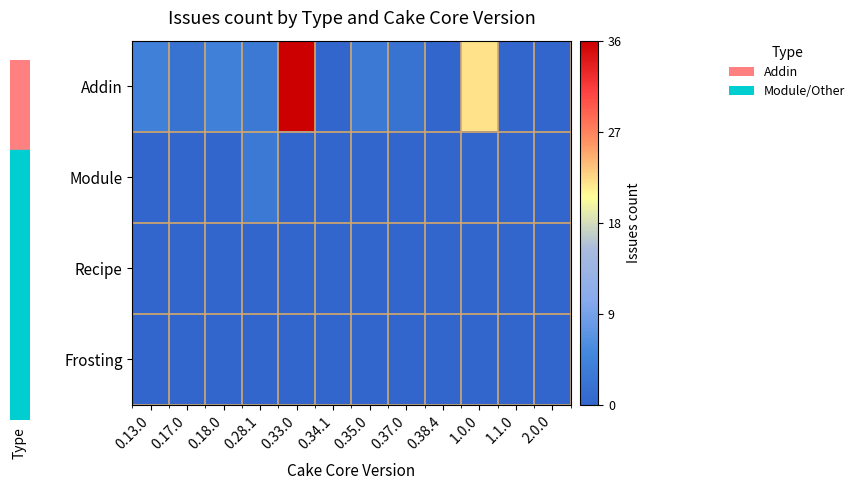

Reading right to left, transcribe all the data shown in this chart.

Addin: 2.0.0=0	1.1.0=0	1.0.0=22	0.38.4=0	0.37.0=2	0.35.0=3	0.34.1=0	0.33.0=36	0.28.1=3	0.18.0=4	0.17.0=2	0.13.0=4
Module: 2.0.0=0	1.1.0=0	1.0.0=0	0.38.4=0	0.37.0=0	0.35.0=0	0.34.1=0	0.33.0=0	0.28.1=3	0.18.0=0	0.17.0=0	0.13.0=0
Recipe: 2.0.0=0	1.1.0=0	1.0.0=0	0.38.4=0	0.37.0=0	0.35.0=0	0.34.1=0	0.33.0=0	0.28.1=0	0.18.0=0	0.17.0=0	0.13.0=0
Frosting: 2.0.0=0	1.1.0=0	1.0.0=0	0.38.4=0	0.37.0=0	0.35.0=0	0.34.1=0	0.33.0=0	0.28.1=0	0.18.0=0	0.17.0=0	0.13.0=0